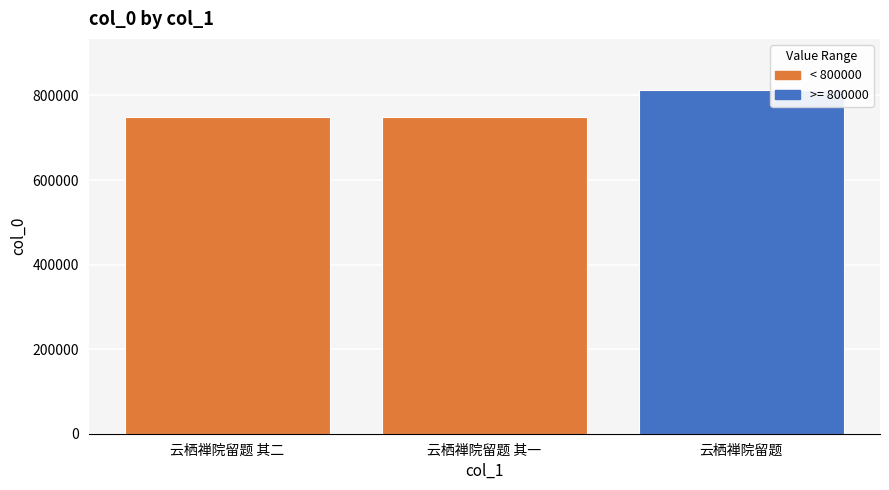

Which label corresponds to the largest value in the chart?

云栖禅院留题